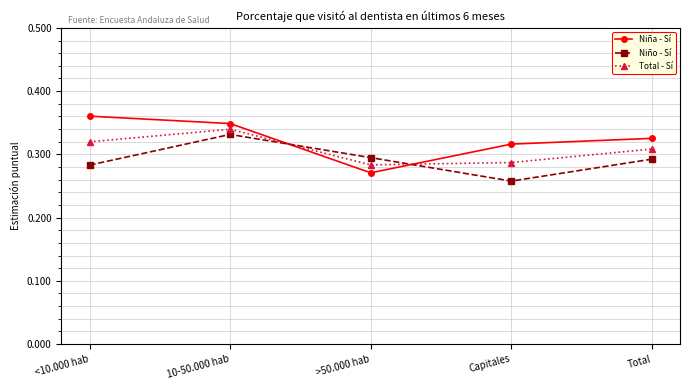

What is the sum of all Total - Sí values?

1.5